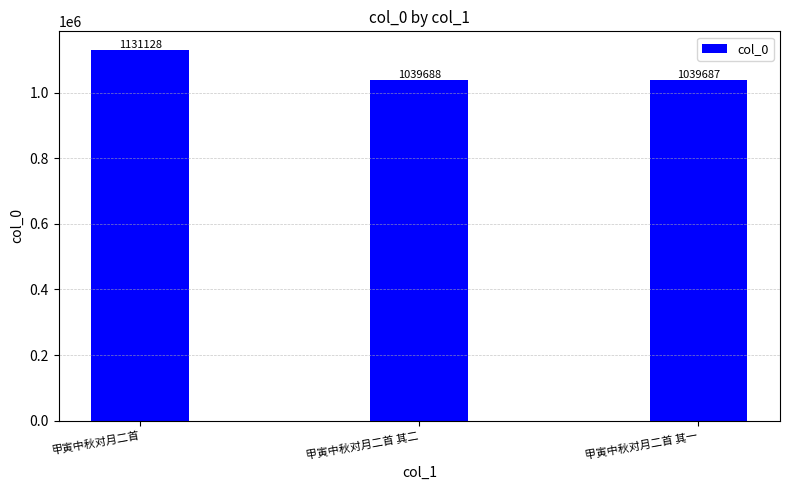

Is it true that the value at 甲寅中秋对月二首 其一 is 1585977?

False